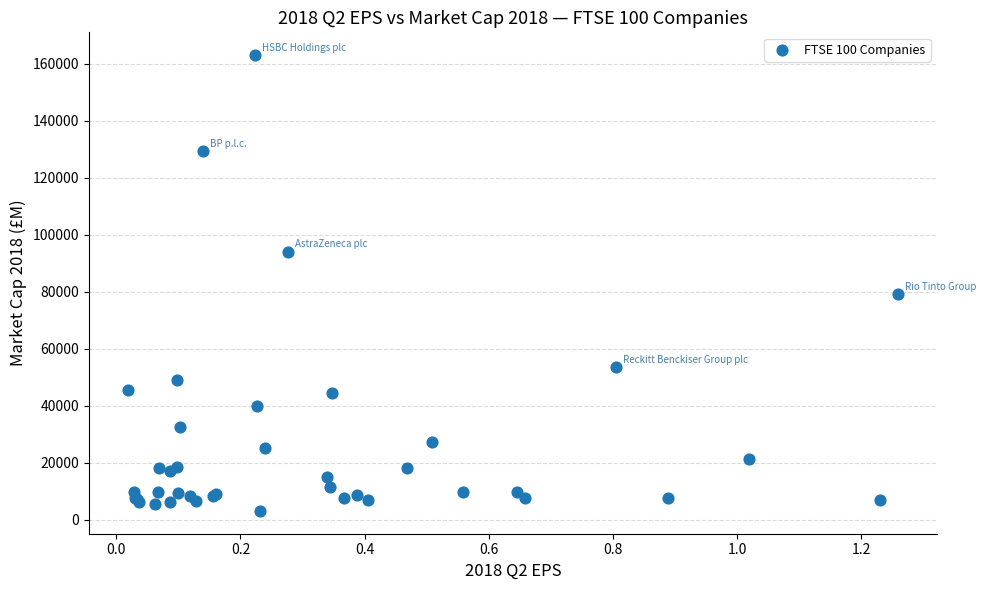

What Y value in the scatter plot is closest to 83085?

79216.8